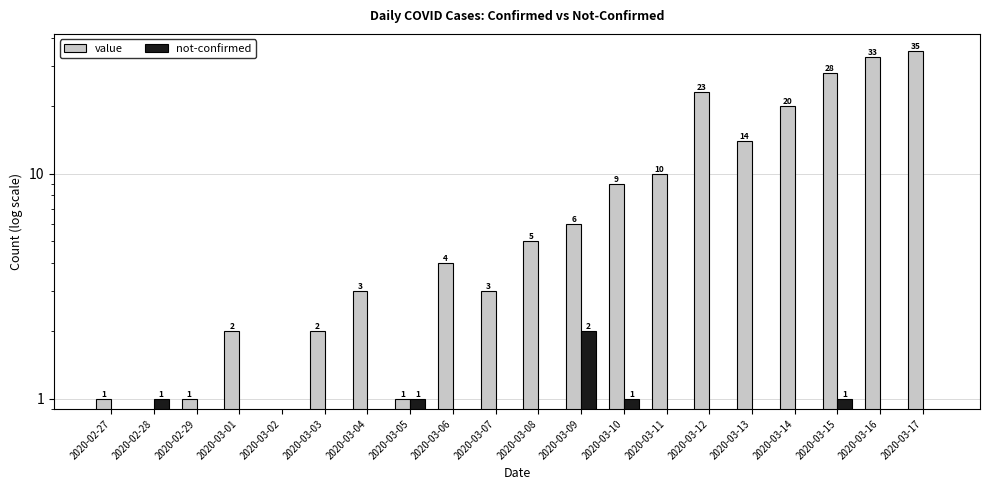

Rank the series at 2020-03-06 from highest to lowest value.

value, not-confirmed